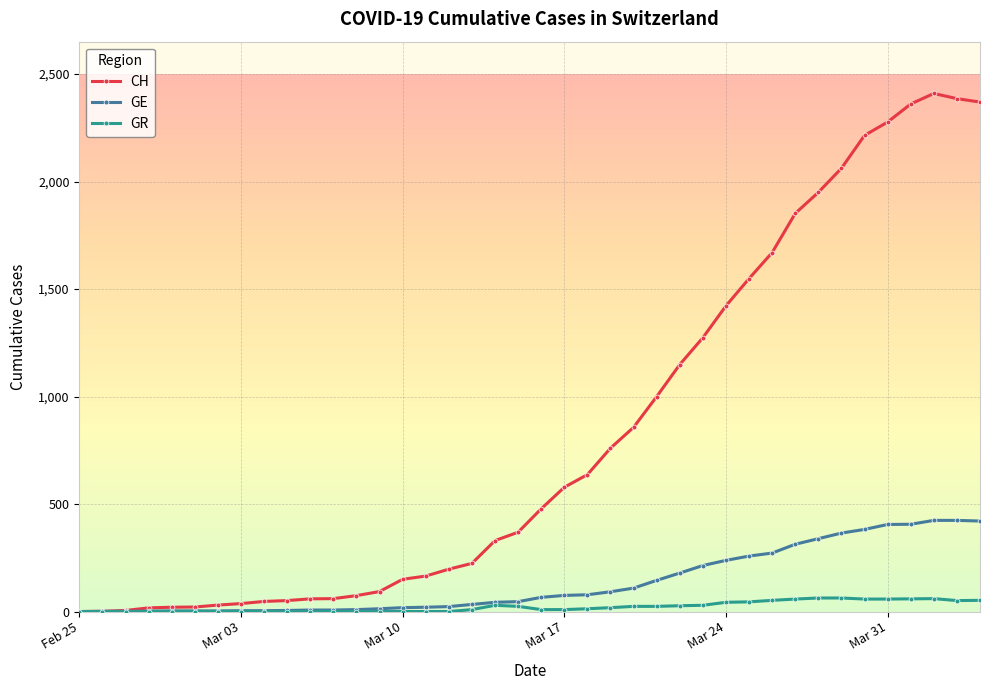

Rank the series by their maximum value, from lowest to highest.

GR, GE, CH